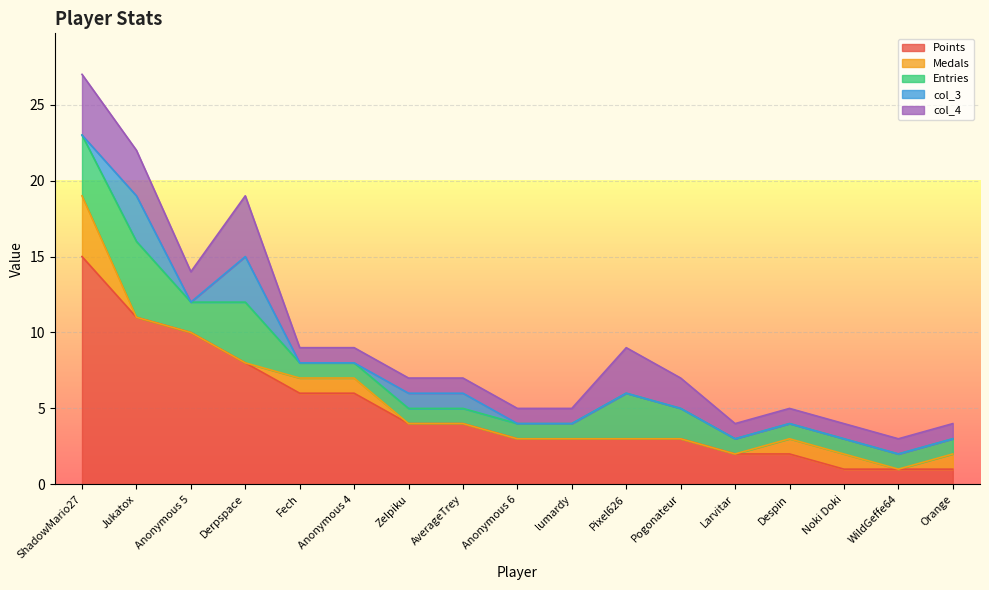

Rank the series at Anonymous 4 from lowest to highest value.

col_3, Medals, Entries, col_4, Points